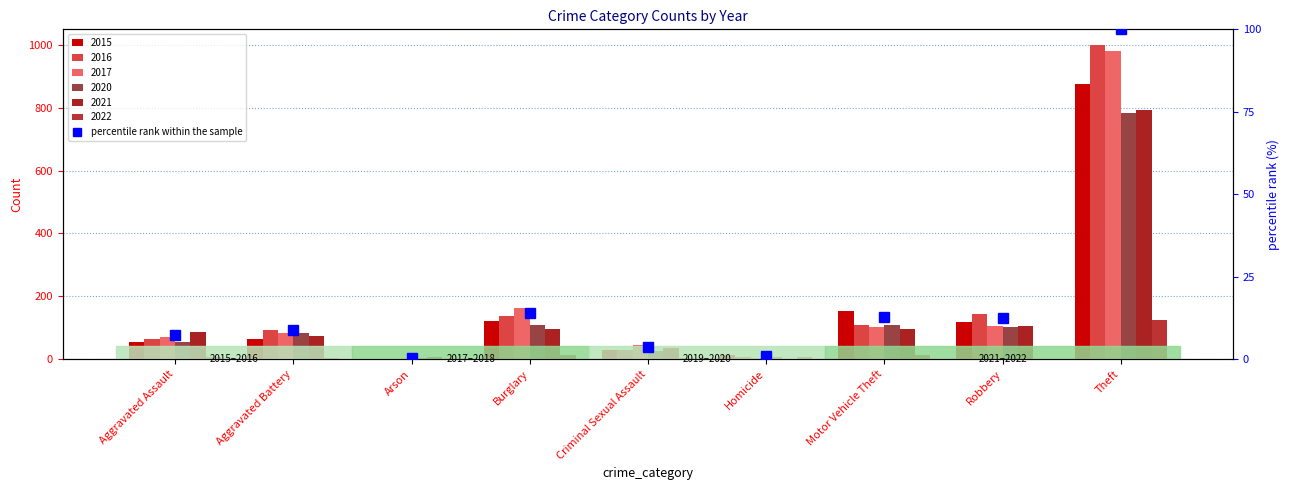

What is the greatest value displayed?

100.0